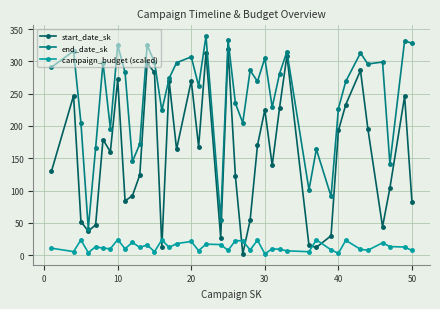

What is the sum of all start_date_sk values?

6237.0